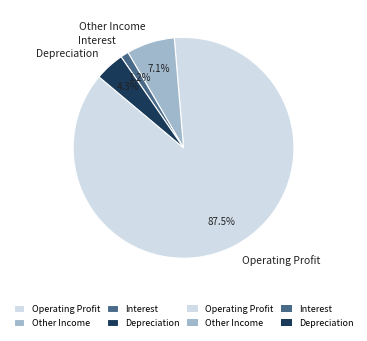

Between Other Income and Depreciation, which is larger?

Other Income